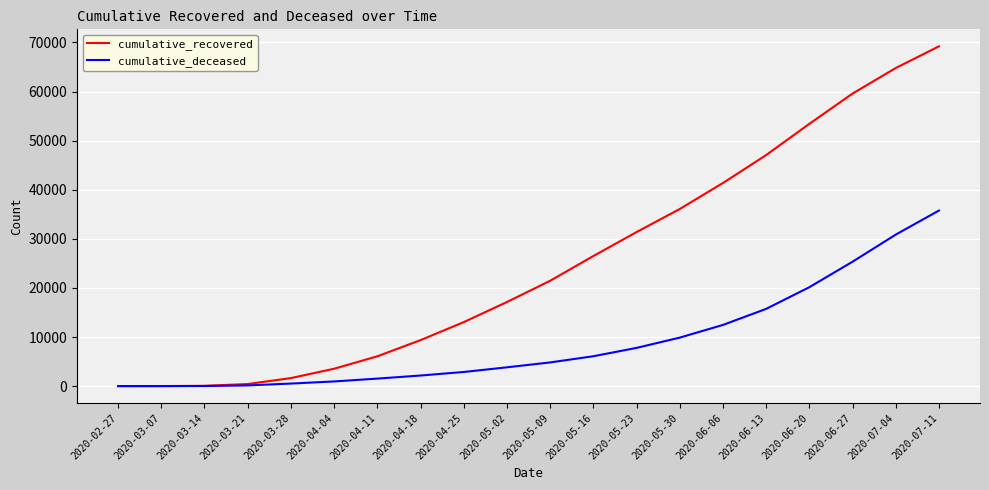

What is the maximum value for cumulative_deceased?

35758